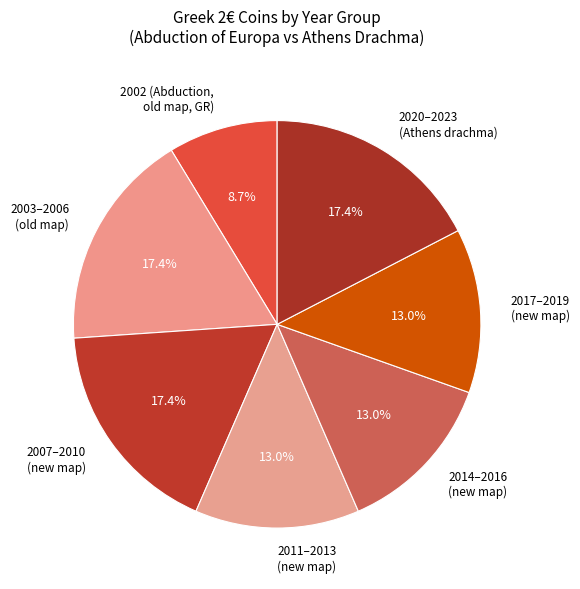

Approximately how many times larger is the value at 2007–2010 (new map) compared to 2017–2019 (new map)?

1.3